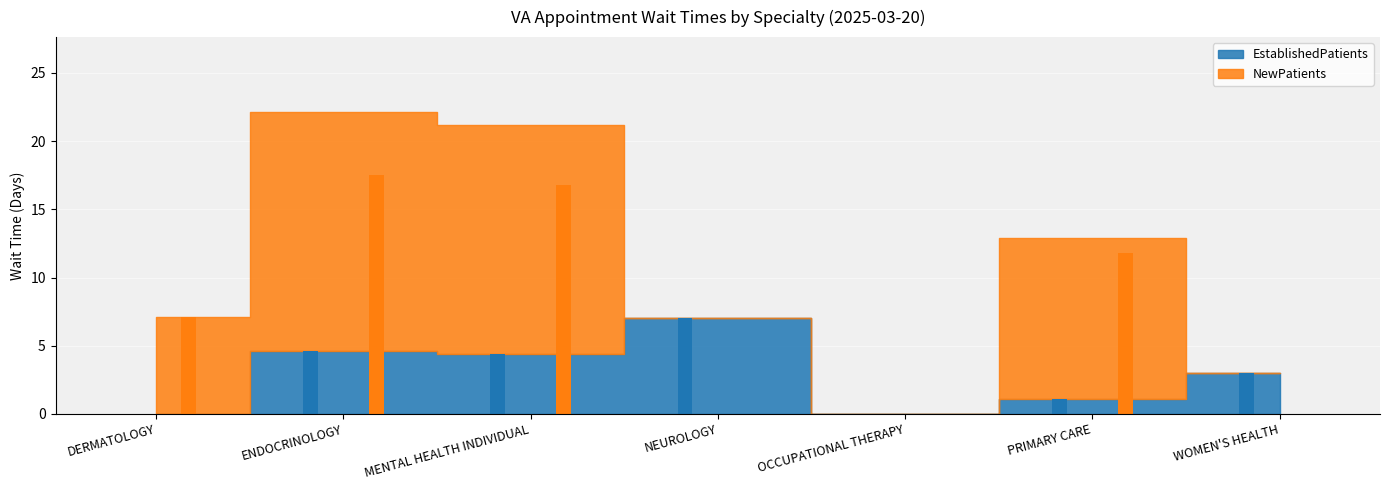

Is the value of NewPatients at PRIMARY CARE greater than the value of EstablishedPatients at MENTAL HEALTH INDIVIDUAL?

Yes